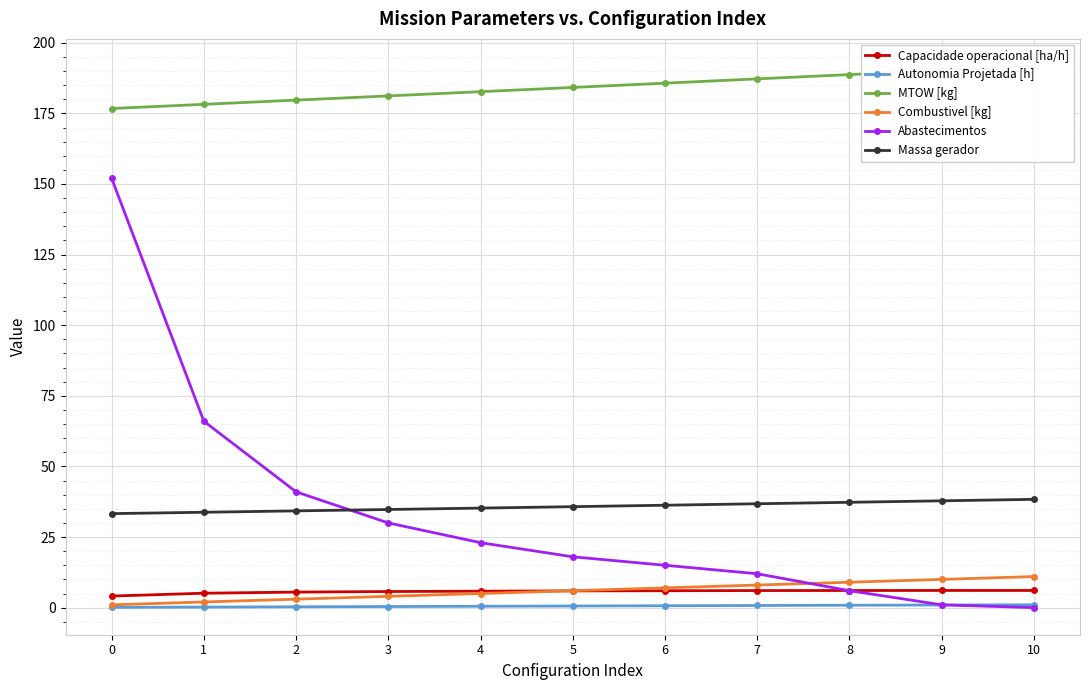

Reading left to right, transcribe all the data shown in this chart.

Capacidade operacional [ha/h]: 0=4.1	1=5.1	2=5.5	3=5.7	4=5.8	5=5.9	6=6.0	7=6.0	8=6.1	9=6.1	10=6.1
Autonomia Projetada [h]: 0=0.1	1=0.2	2=0.3	3=0.4	4=0.5	5=0.6	6=0.7	7=0.8	8=0.8	9=0.9	10=1.0
MTOW [kg]: 0=176.7	1=178.2	2=179.7	3=181.2	4=182.7	5=184.2	6=185.7	7=187.2	8=188.7	9=190.3	10=191.8
Combustivel [kg]: 0=1.0	1=2.0	2=3.0	3=4.0	4=5.0	5=6.0	6=7.0	7=8.0	8=9.0	9=10.0	10=11.0
Abastecimentos: 0=152.0	1=66.0	2=41.0	3=30.0	4=23.0	5=18.0	6=15.0	7=12.0	8=6.0	9=1.0	10=0.0
Massa gerador: 0=33.3	1=33.8	2=34.3	3=34.8	4=35.2	5=35.8	6=36.3	7=36.8	8=37.3	9=37.8	10=38.4